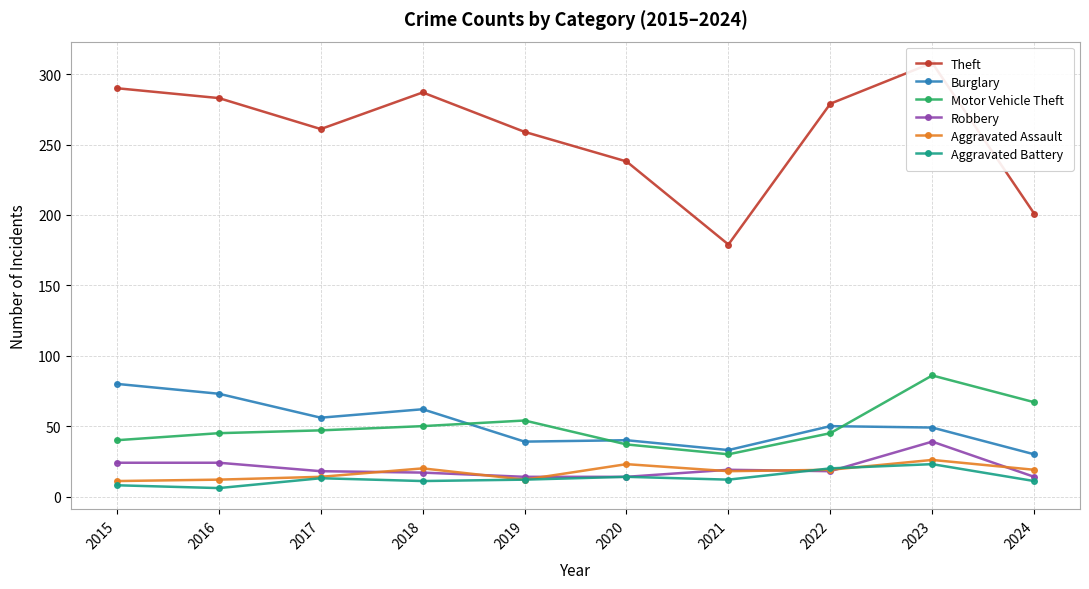

At which category is the sum across all series the highest?

2023